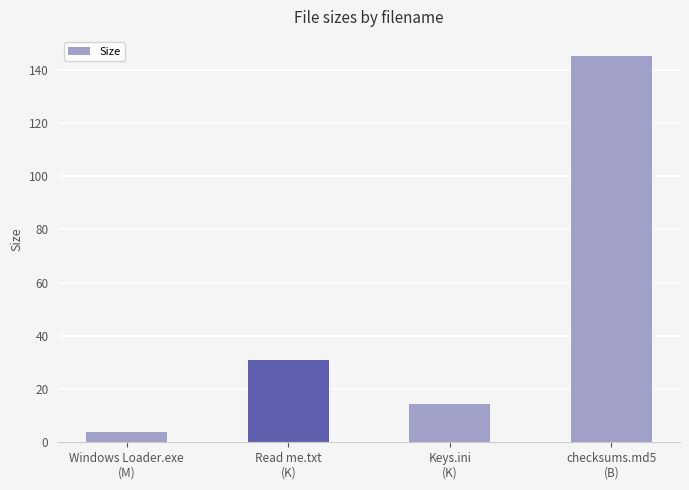

Rank the categories by value from highest to lowest.

checksums.md5
(B), Read me.txt
(K), Keys.ini
(K), Windows Loader.exe
(M)